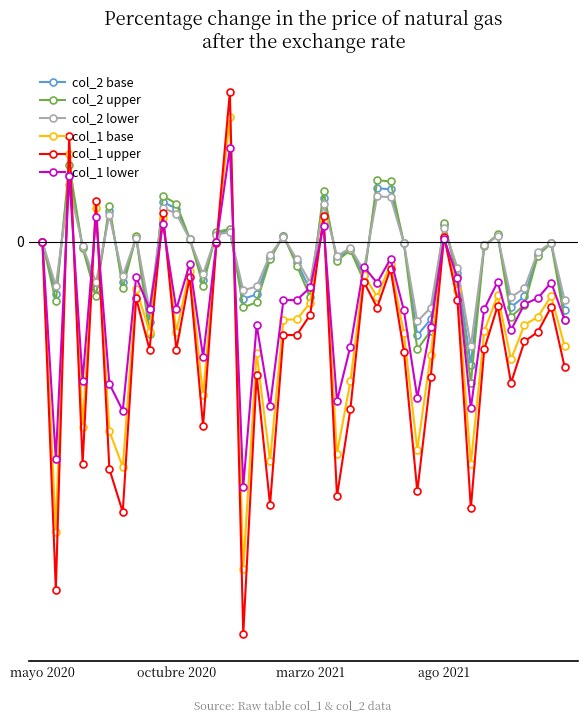

What are all the series names shown in the legend?

col_2 base, col_2 upper, col_2 lower, col_1 base, col_1 upper, col_1 lower